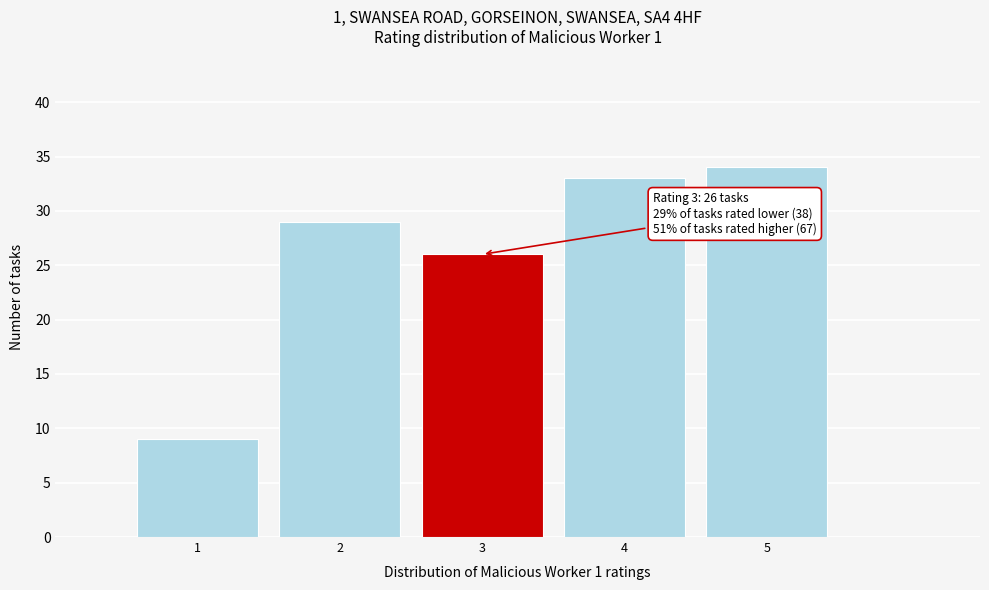

Reading left to right, what are all the values shown in this chart?

1=9	2=29	3=26	4=33	5=34